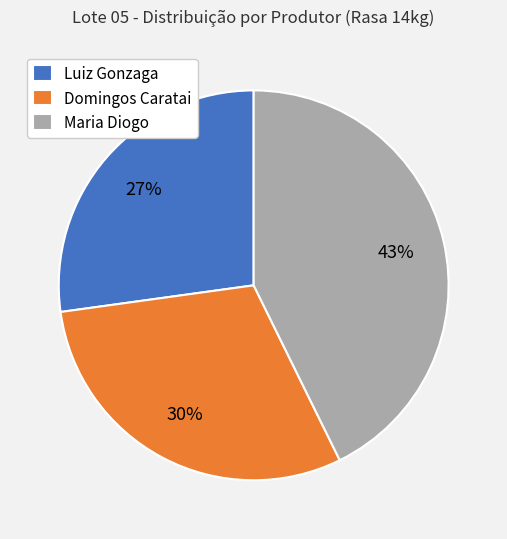

Approximately how many times larger is the value at Domingos Caratai compared to Maria Diogo?

0.7